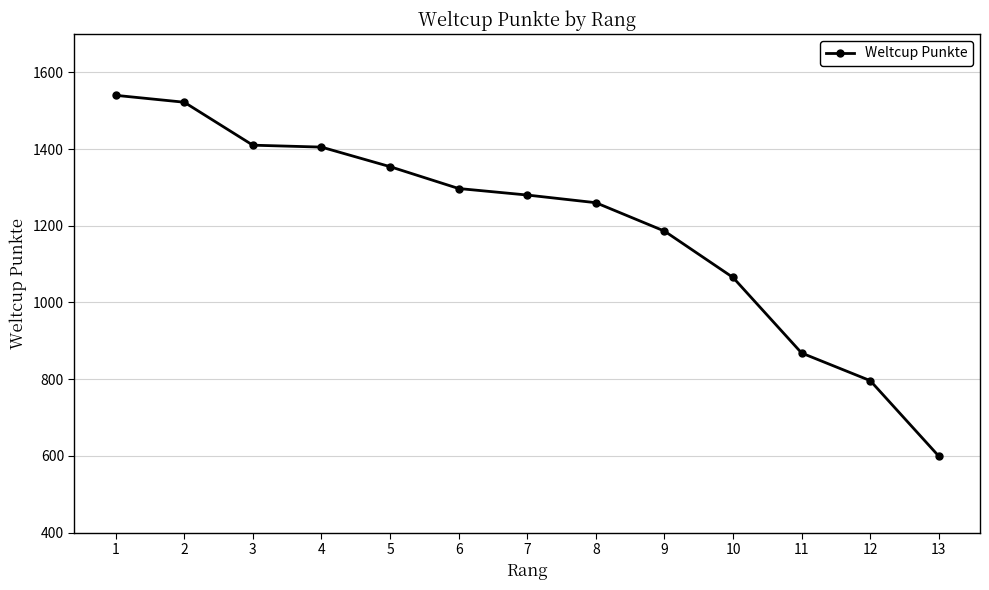

True or false: the data shows 1540 at 1.

True